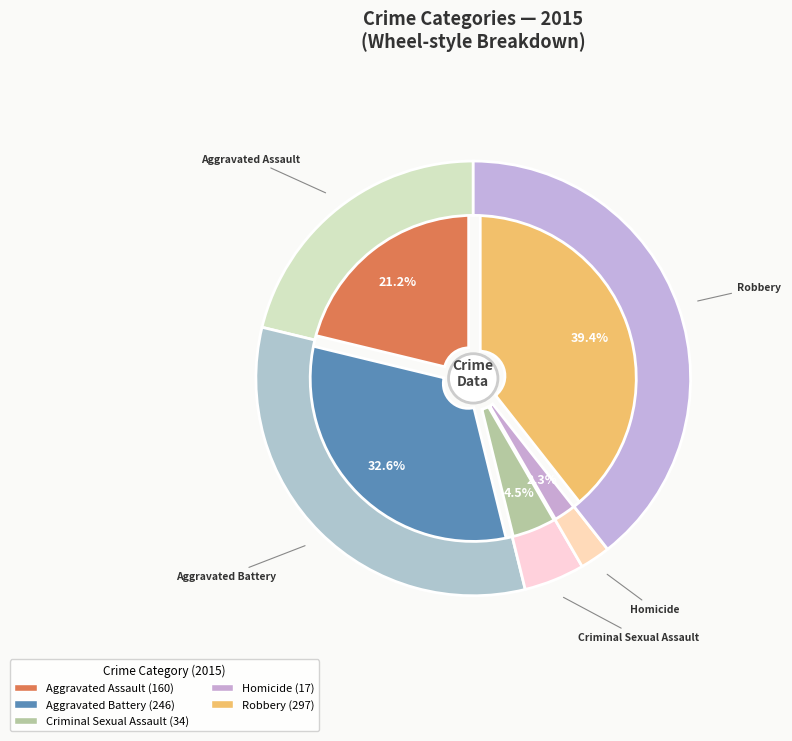

To the nearest percent, what is the combined percentage of Aggravated Assault and Criminal Sexual Assault?

26%